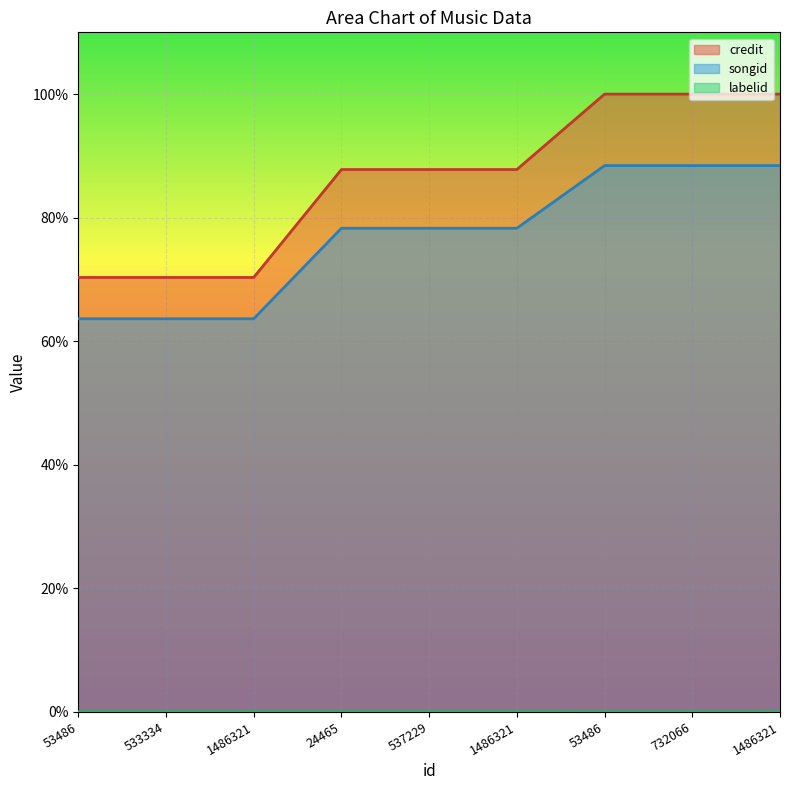

Which series has the widest spread of values?

credit